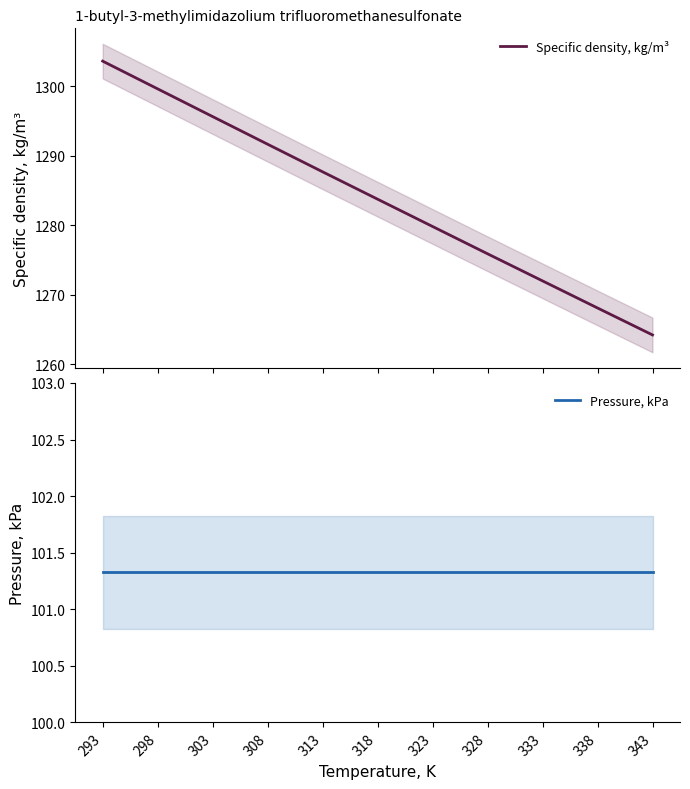

How many categories are shown in the chart?

11